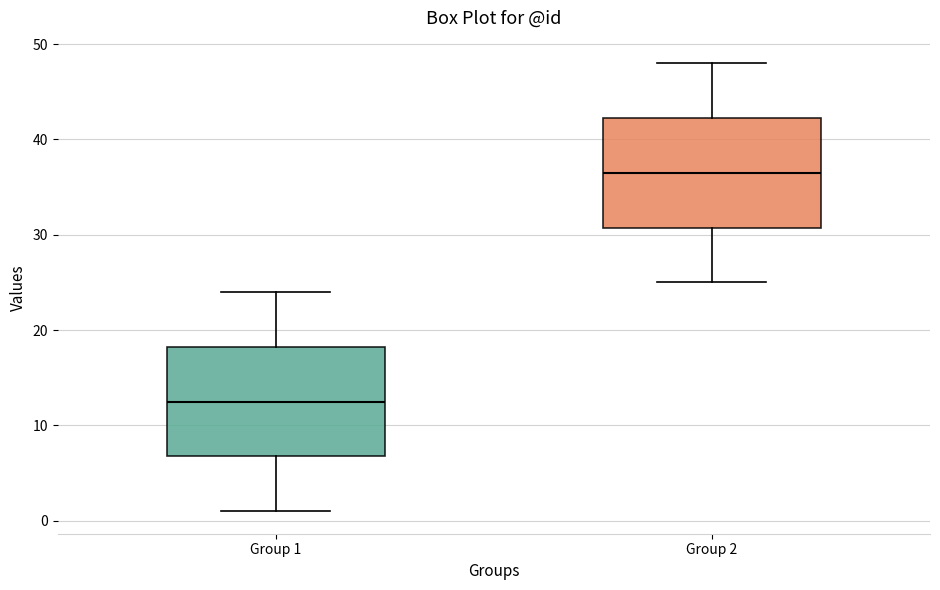

Reading left to right, read every box against the y-axis: the position of its median line, the range the box covers, and the ends of its whiskers. The values are not printed on the chart, so give them approximately, as read against the axis.

Group 1: median 13, box 7 to 18, whiskers 1 to 24
Group 2: median 37, box 31 to 42, whiskers 25 to 48